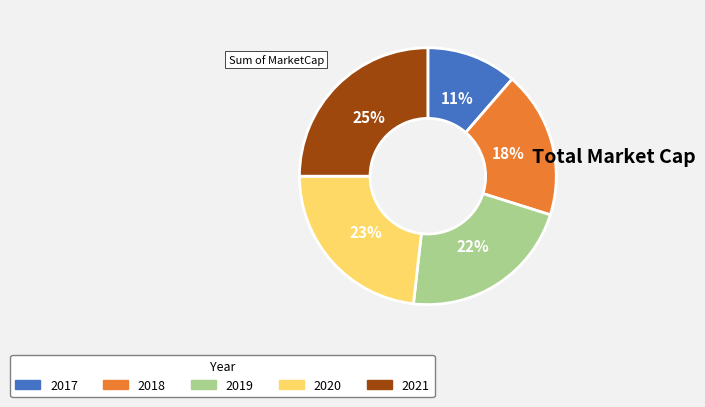

To the nearest percent, what is the difference between the largest and smallest slice percentages?

14%